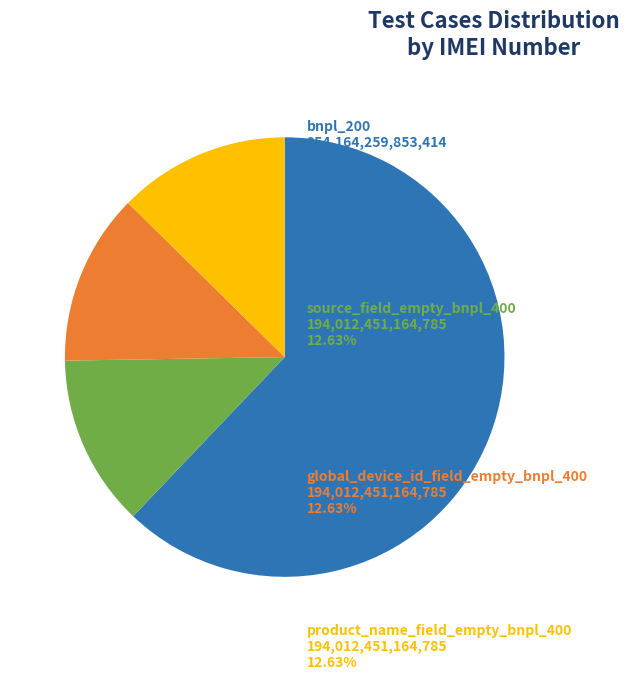

Is there a majority slice in this chart?

Yes